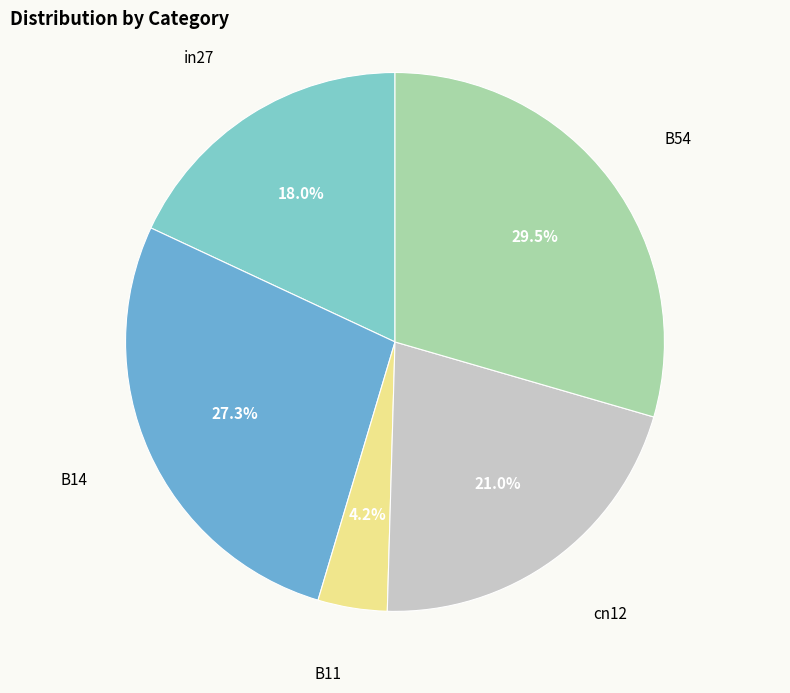

Which slice is the largest?

B54